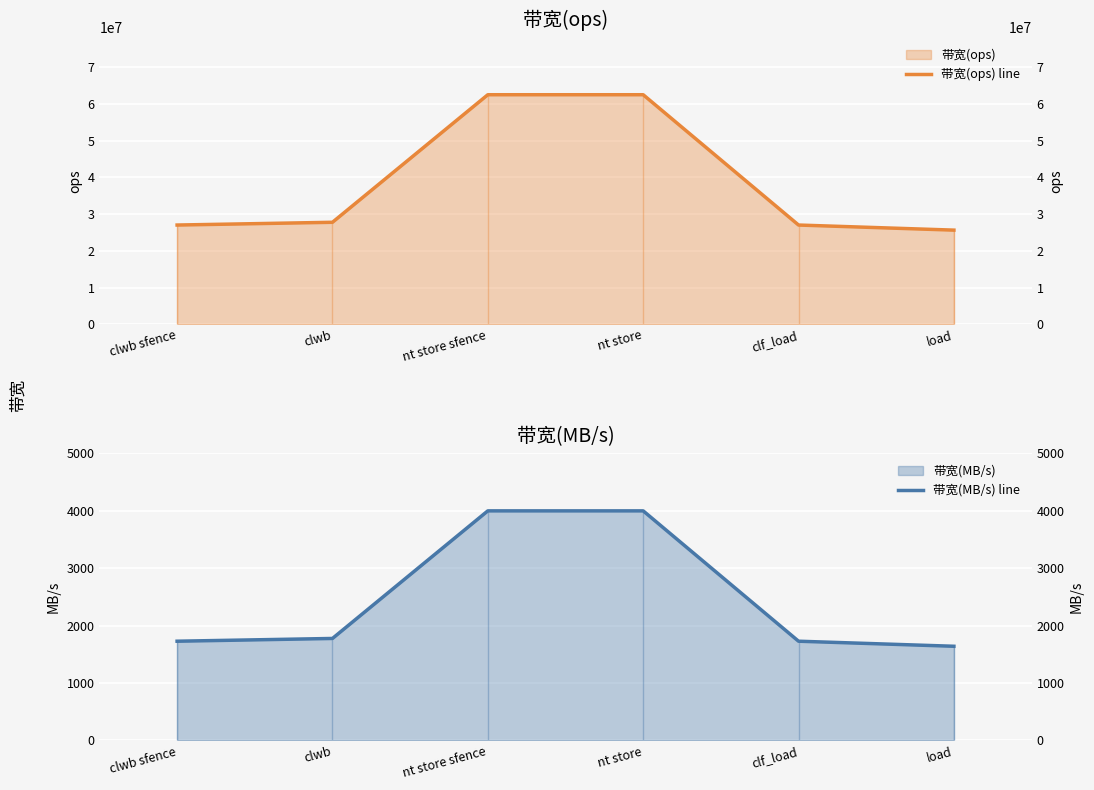

Read the 带宽(ops) line value at clwb.

27777777